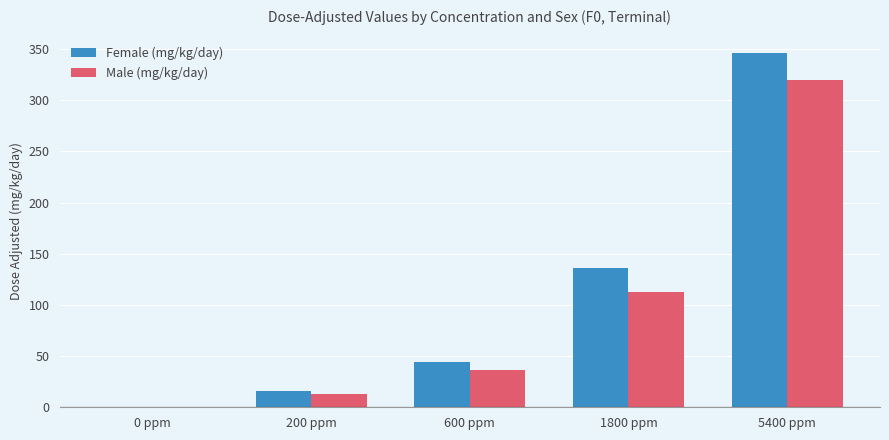

What is the sum of the Male (mg/kg/day) values at 0 ppm and 1800 ppm?

112.2